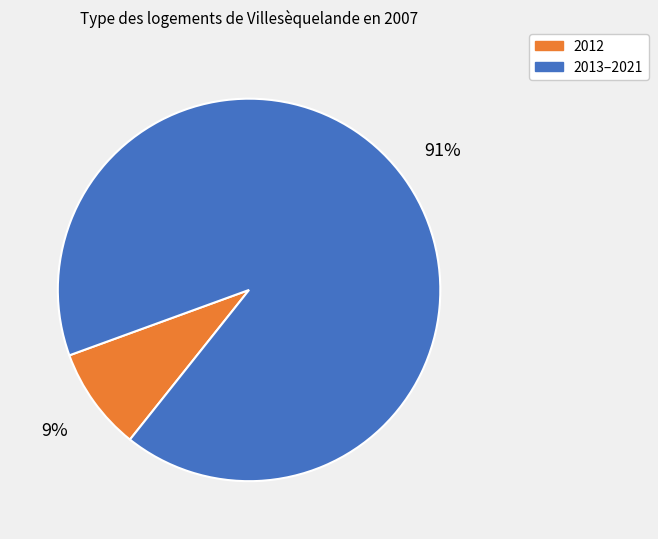

To the nearest percent, what is the average slice percentage?

50%